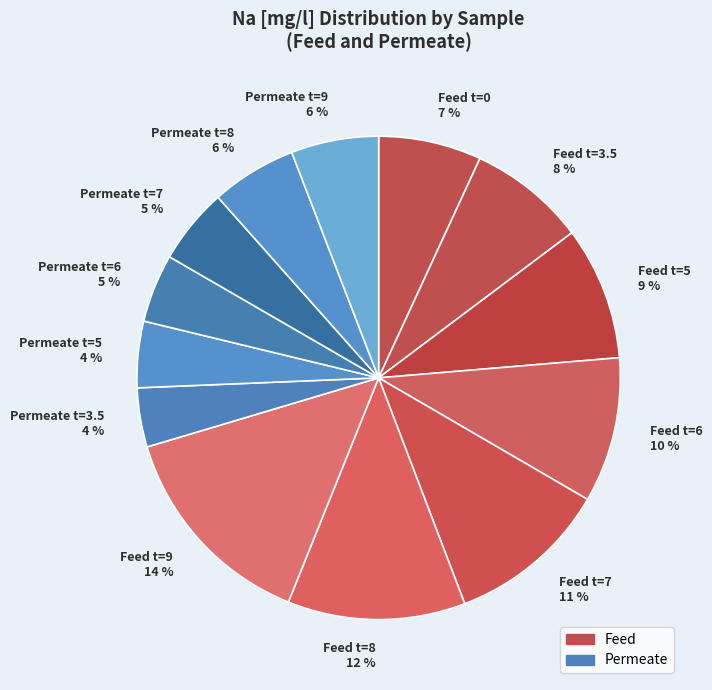

To the nearest percent, what is the difference between the largest and smallest slice percentages?

10%